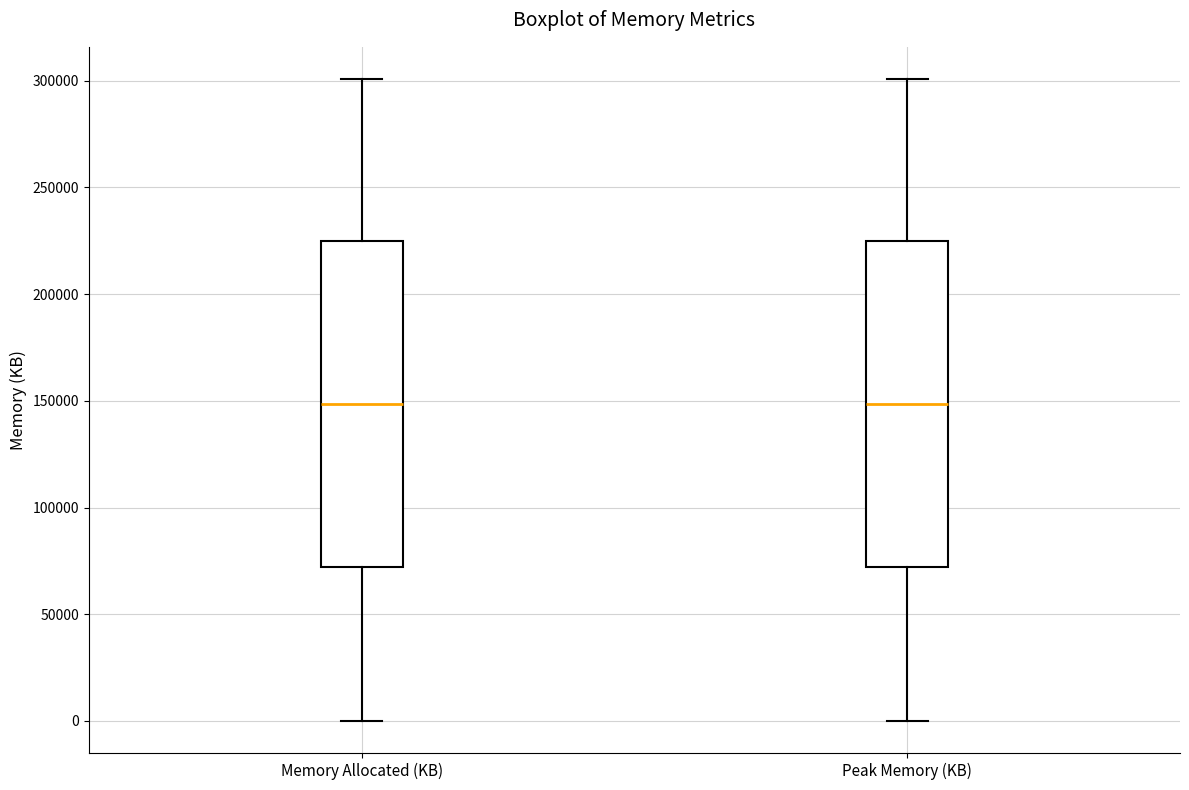

Reading left to right, transcribe this box plot: for each box, give where its median line is, the range the box spans, and where its two whiskers end, as read against the y-axis. The values are not printed on the chart, so give them approximately, as read against the axis.

Memory Allocated (KB): median 150000, box 70000 to 225000, whiskers 0 to 300000
Peak Memory (KB): median 150000, box 70000 to 225000, whiskers 0 to 300000